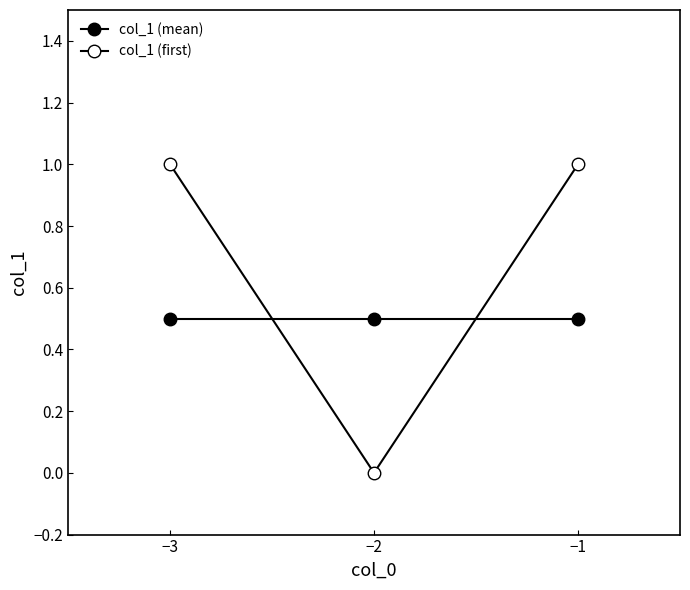

What value does the col_1 (first) series have at −3?

1.0